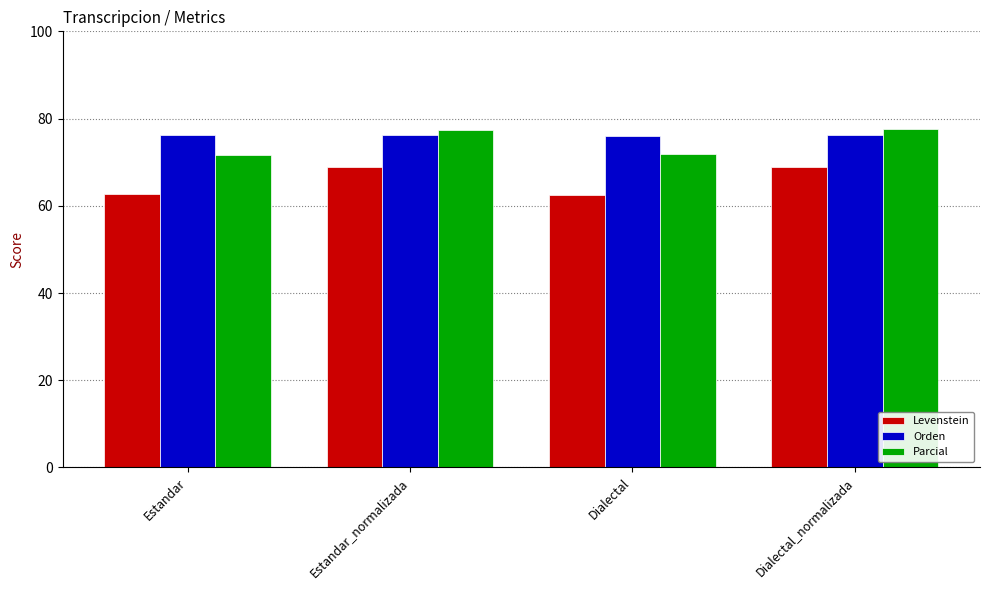

How many values in the Levenstein series are below 68?

2